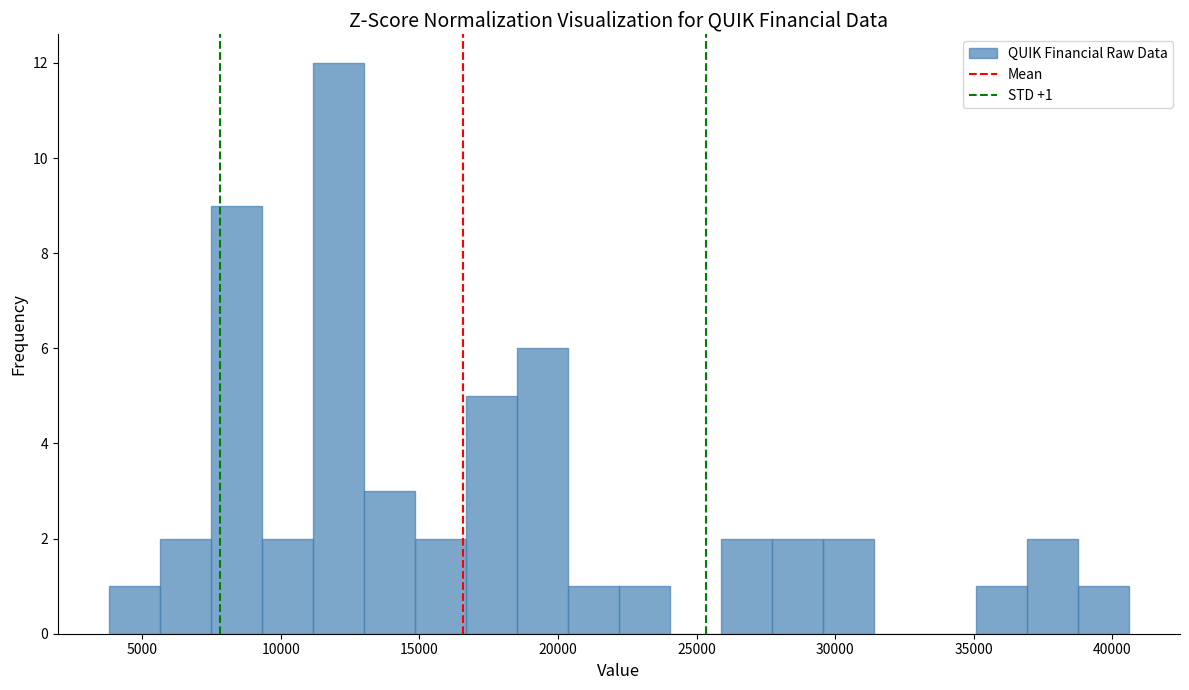

Around what value on the x-axis is the tallest bar? Give the approximate position of its centre, as read against the axis.

12000